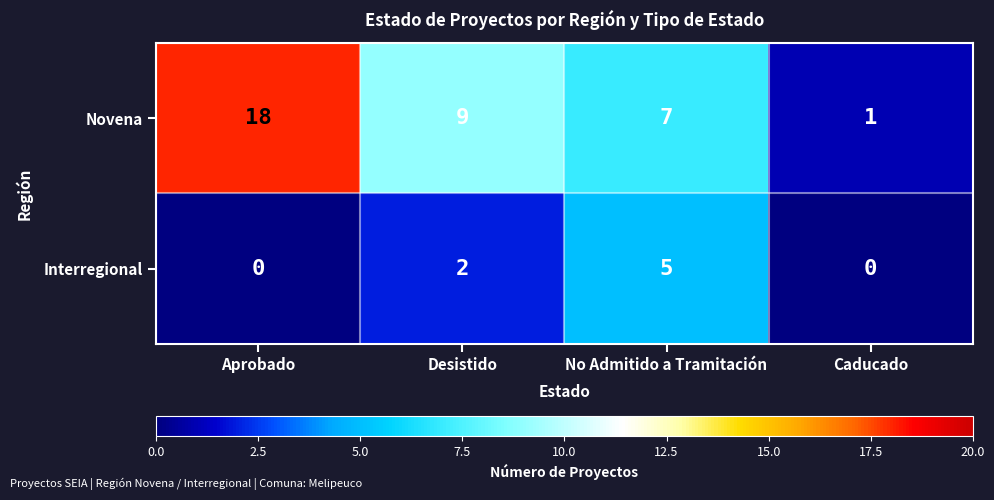

Where is Novena nearest to the value 9?

Desistido